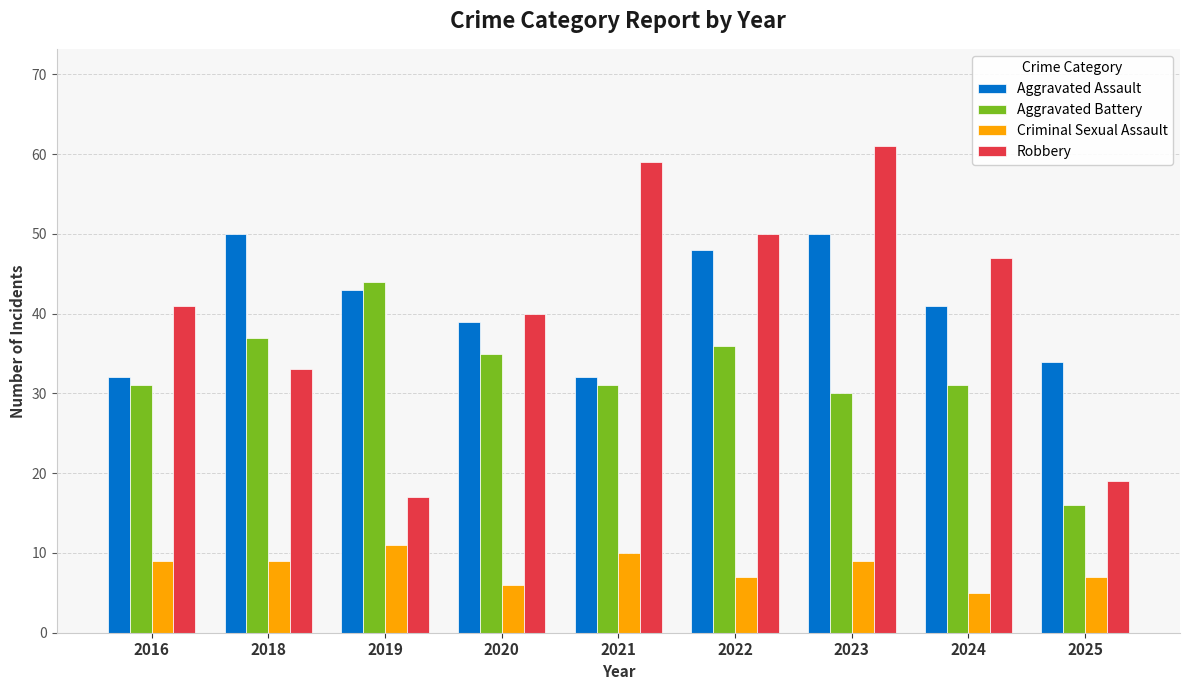

How many categories are shown in the chart?

9